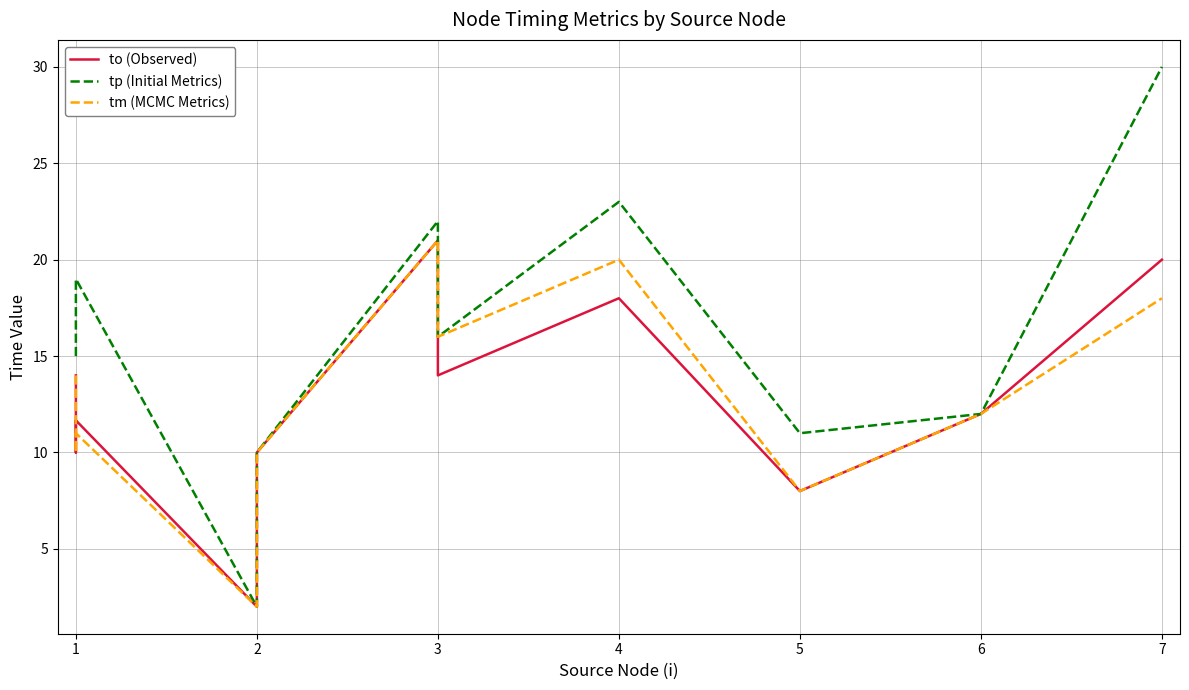

Count the number of data series in this chart.

3